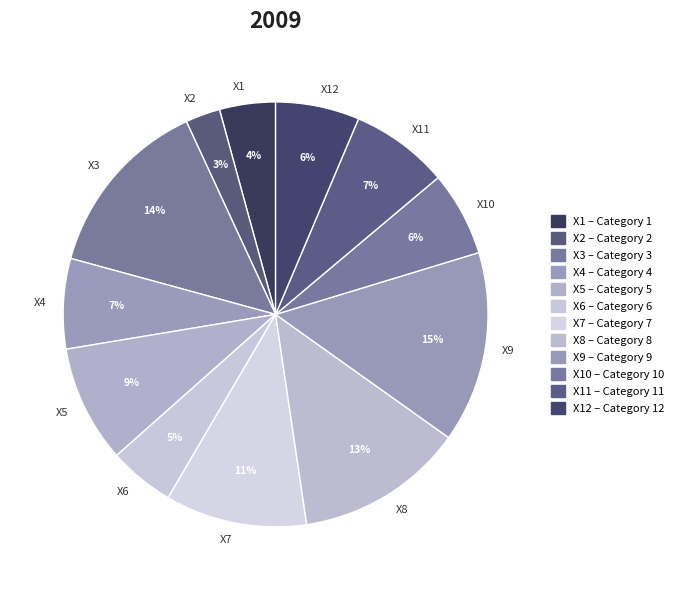

Between X8 and X3, which is larger?

X3